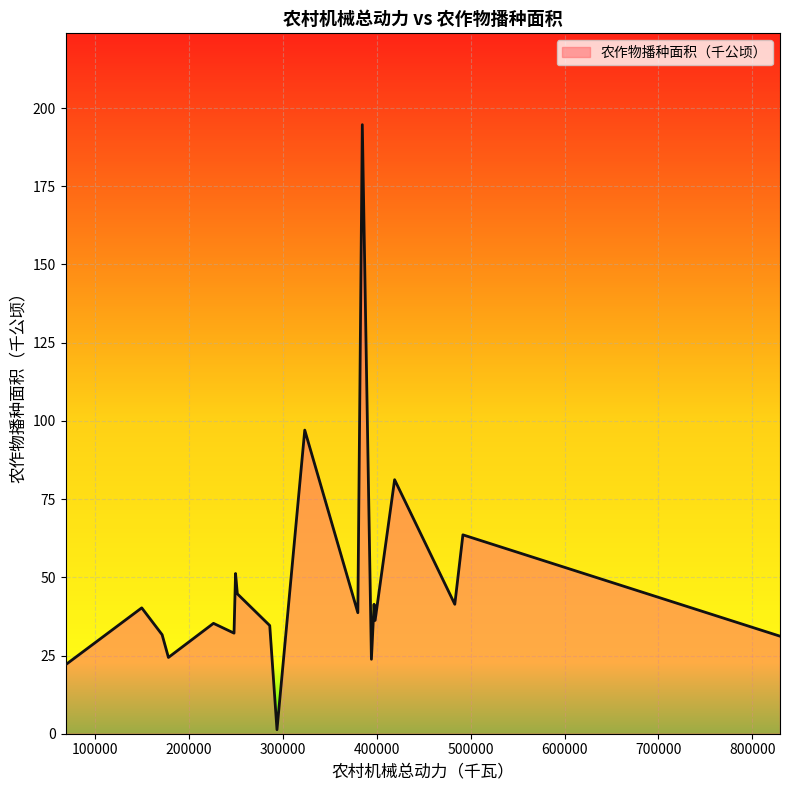

What is the label of the 4th point from the right?

永嘉县